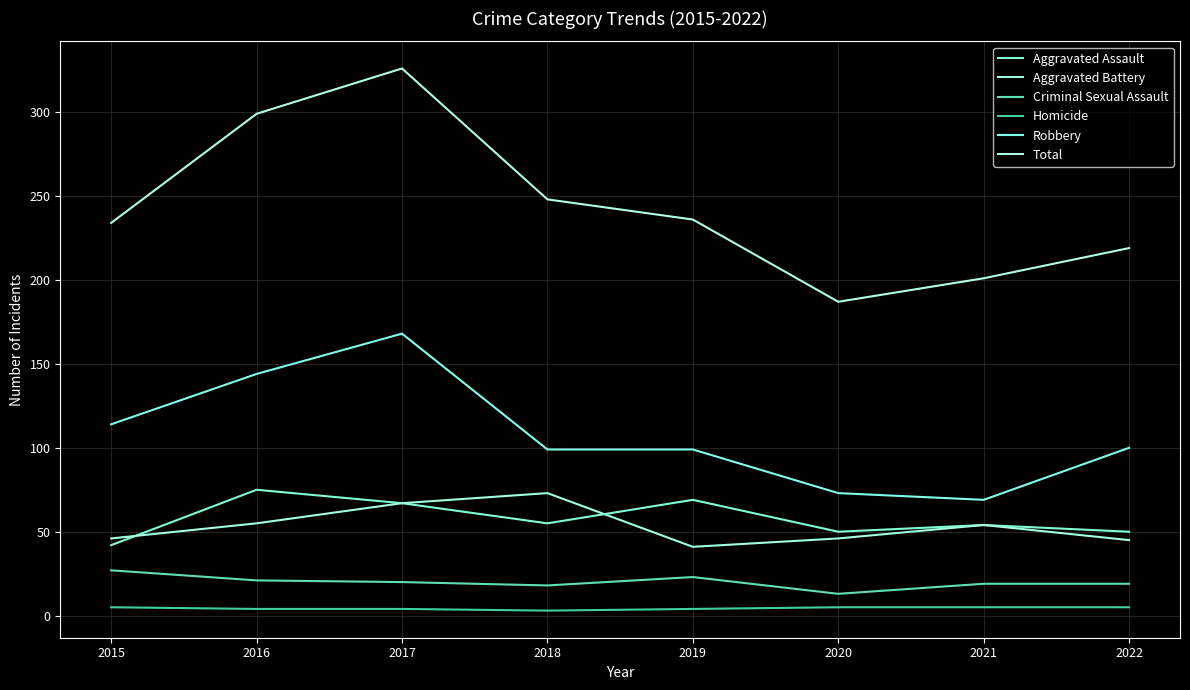

Which has a higher value, 2022 or 2016?

2016